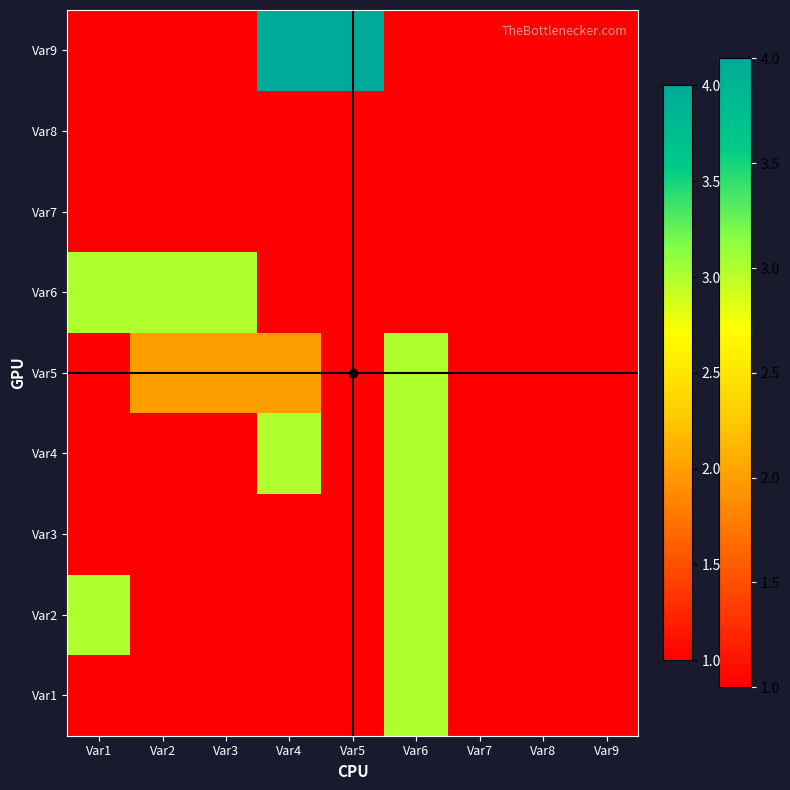

At which category is the sum across all series the highest?

Var6